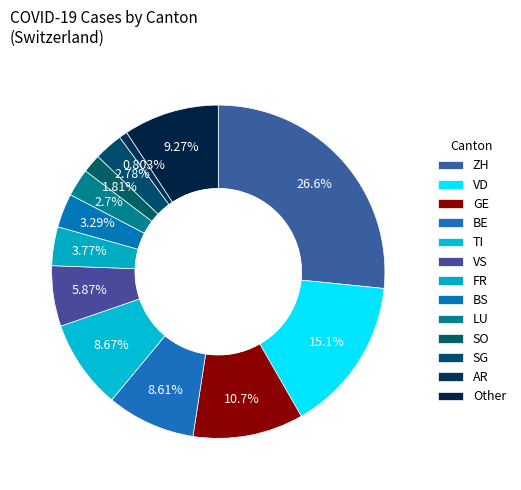

Does FR account for over 50% of the chart?

No